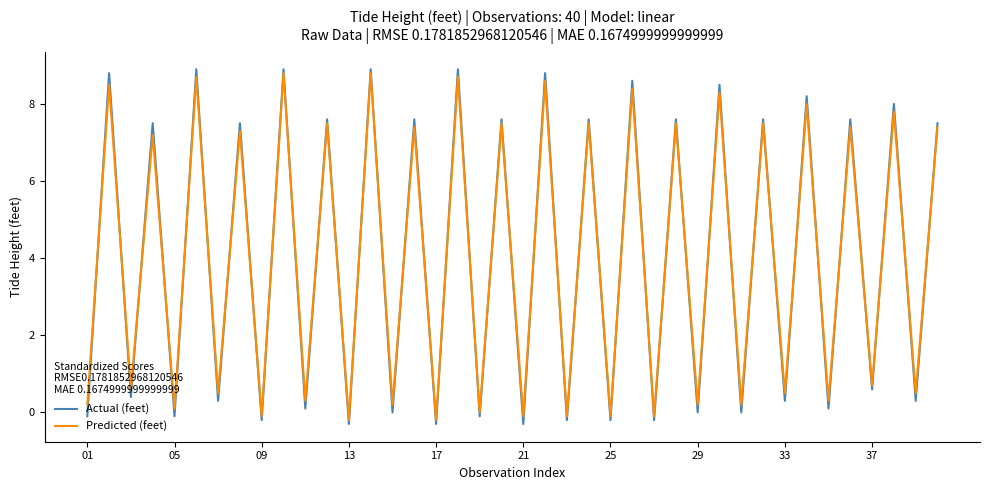

What is the maximum value shown in the chart?

8.9